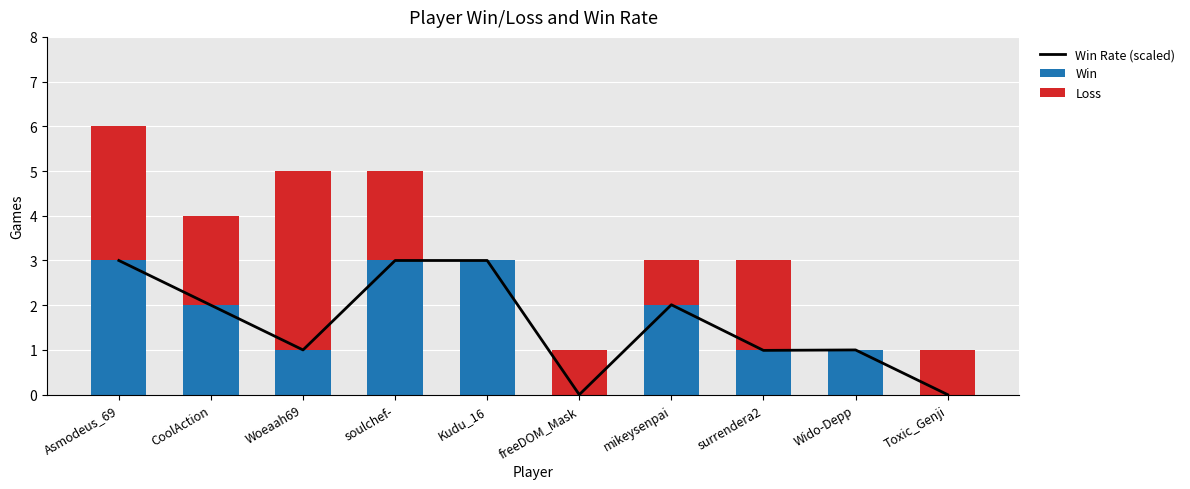

True or false: Win has a value of -1 at Toxic_Genji.

False